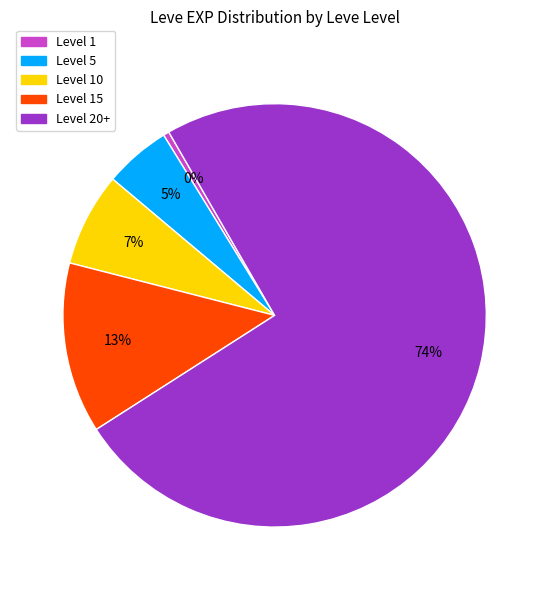

To the nearest percent, what is the average slice percentage?

20%